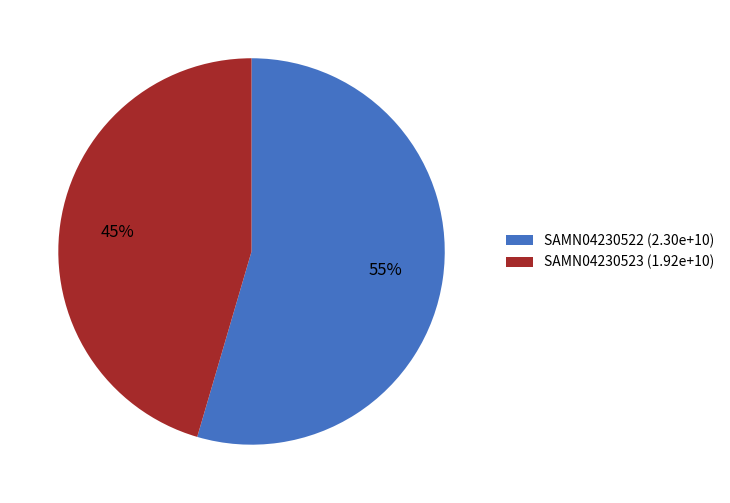

To the nearest percent, what is the combined percentage of SAMN04230523 and SAMN04230522?

100%